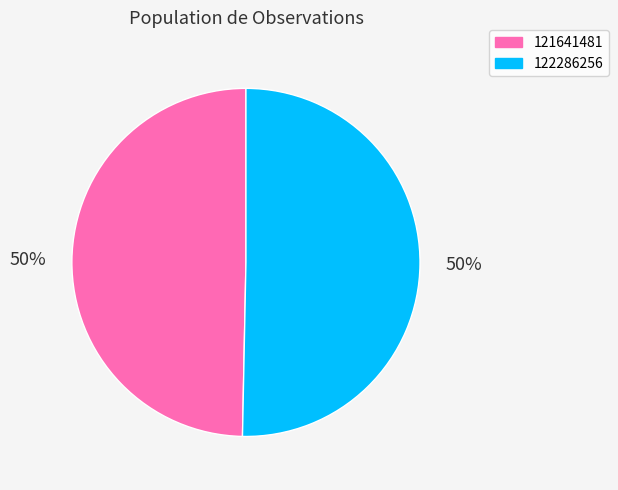

What is the majority slice?

122286256